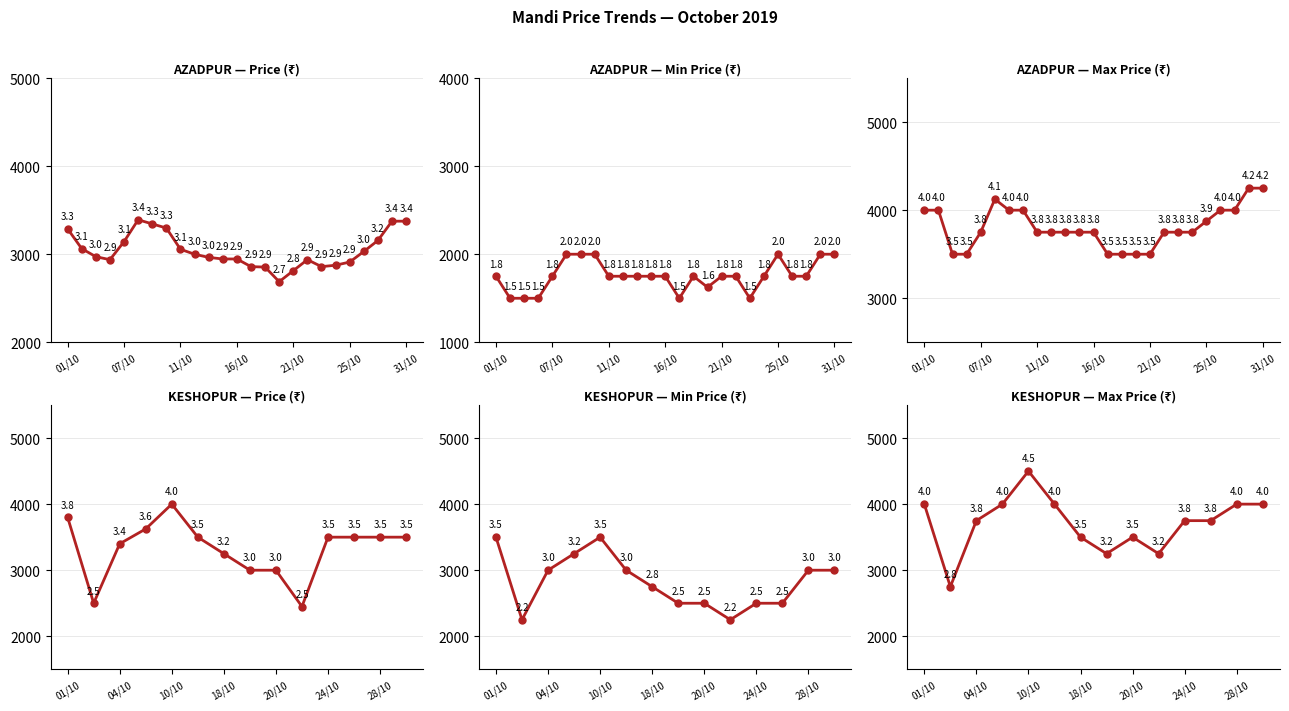

What is the difference between the maximum and minimum values in the PRICE series?

1550